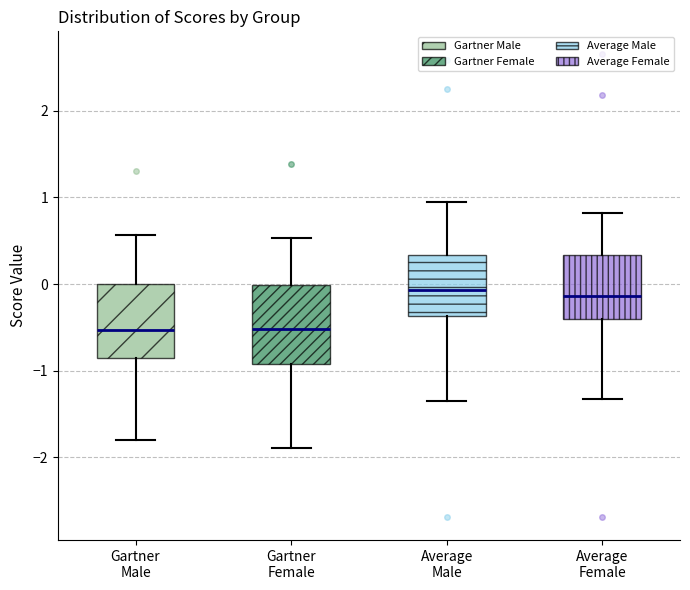

Reading left to right, transcribe this box plot: for each box, give where its median line is, the range the box spans, and where its two whiskers end, as read against the y-axis. The values are not printed on the chart, so give them approximately, as read against the axis.

Gartner Male: median -0.5, box -0.9 to 0.0, whiskers -1.8 to 0.6
Gartner Female: median -0.5, box -0.9 to 0.0, whiskers -1.9 to 0.5
Average Male: median -0.1, box -0.4 to 0.3, whiskers -1.3 to 0.9
Average Female: median -0.1, box -0.4 to 0.3, whiskers -1.3 to 0.8